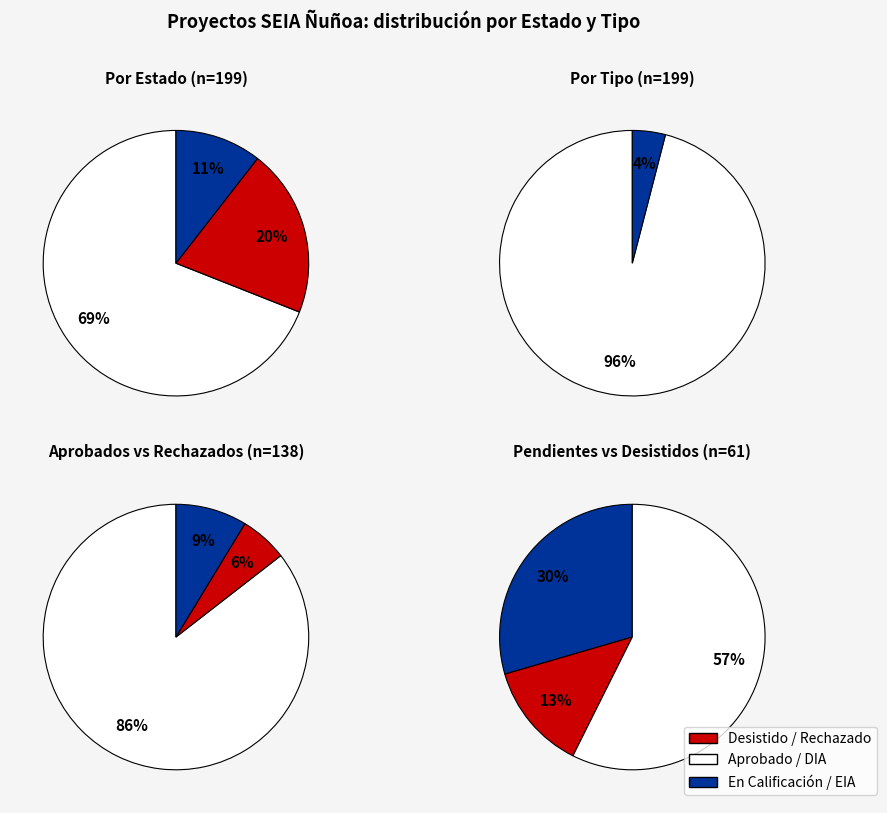

Is there a majority slice in this chart?

Yes